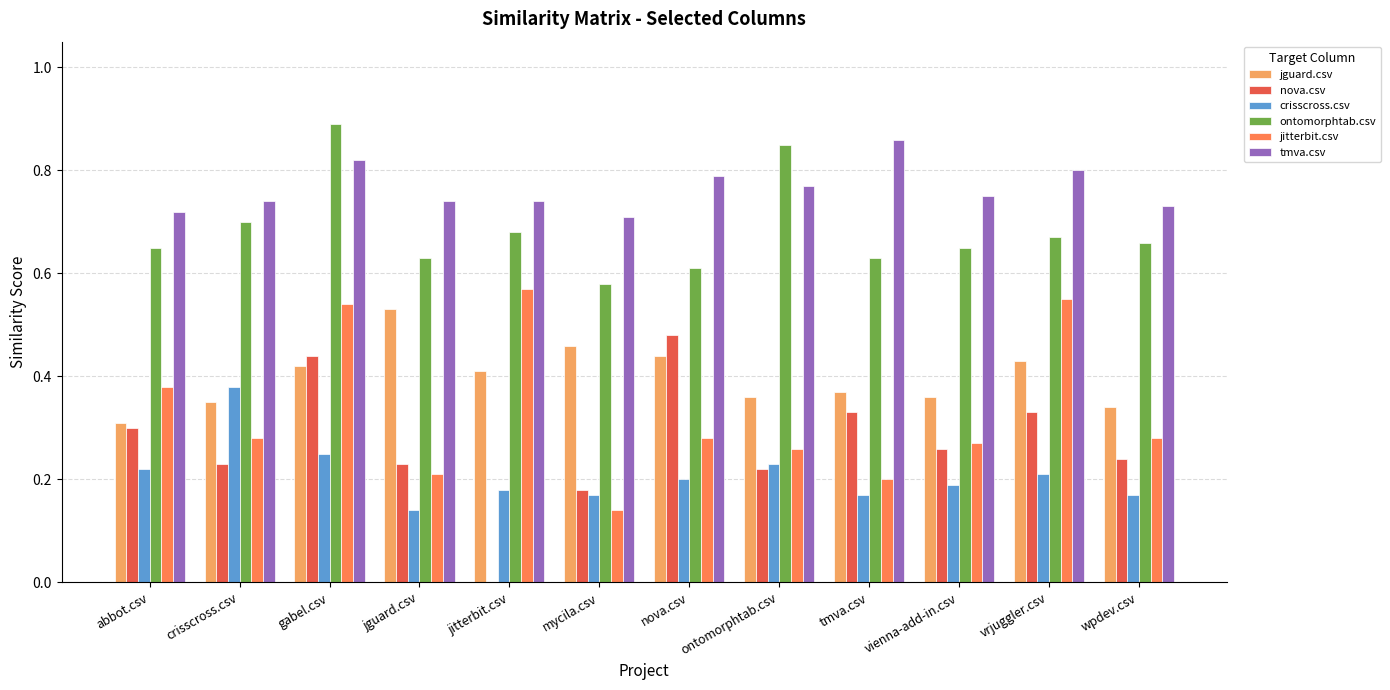

What is the total value across all series at wpdev.csv?

2.4